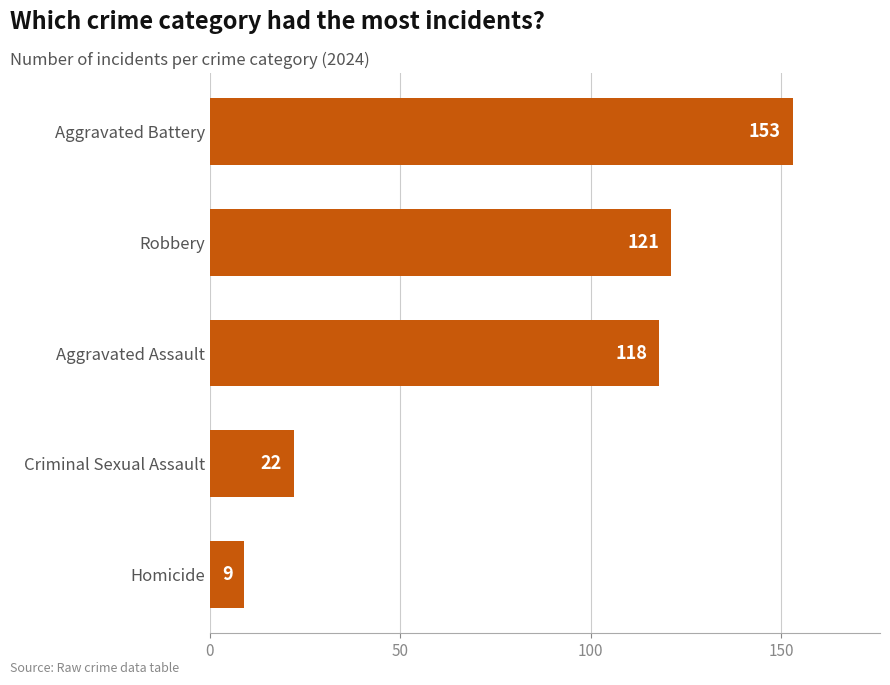

Does the chart contain any negative values?

No